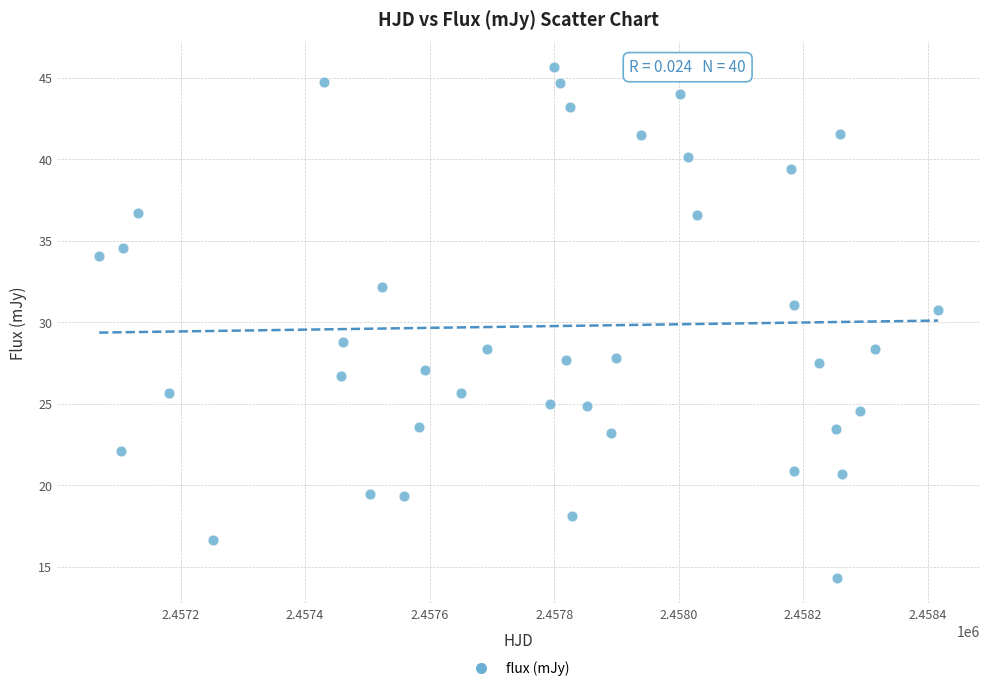

What is the range of X values (max minus min)?

1347.5